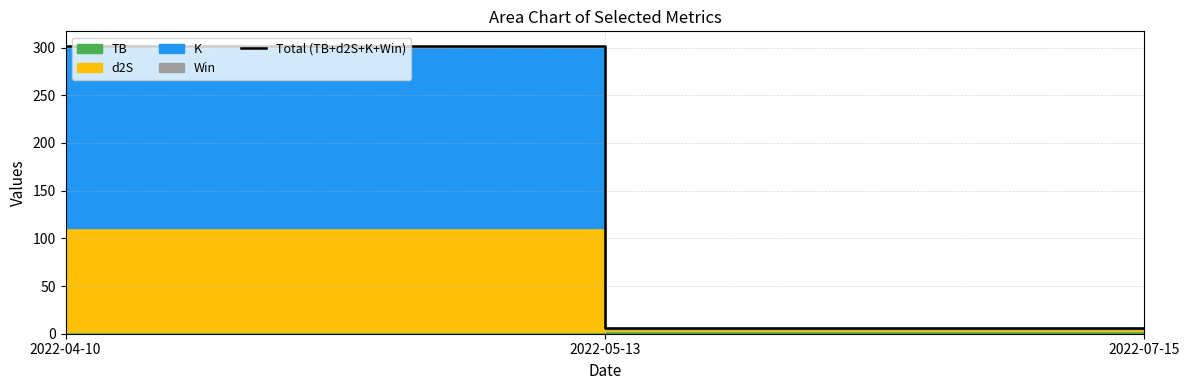

What is the value of the 3rd point from the left?

6.0